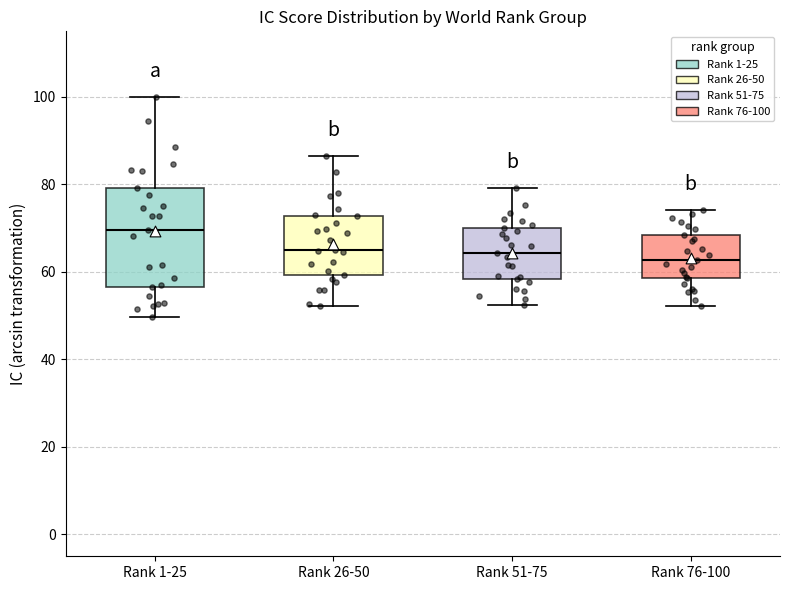

Comparing the boxes themselves (not the whiskers), which one is the tallest?

Rank 1-25